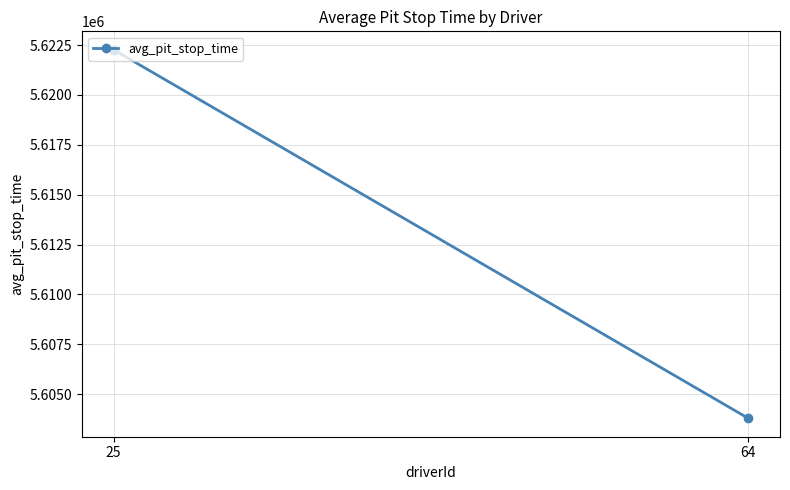

Rank the categories by value from lowest to highest.

64, 25